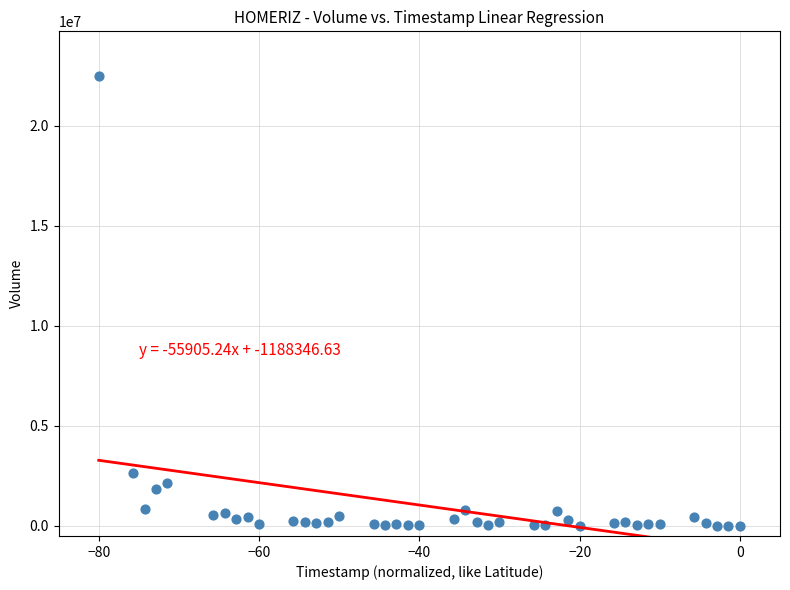

What is the range of Y values (max minus min)?

22483100